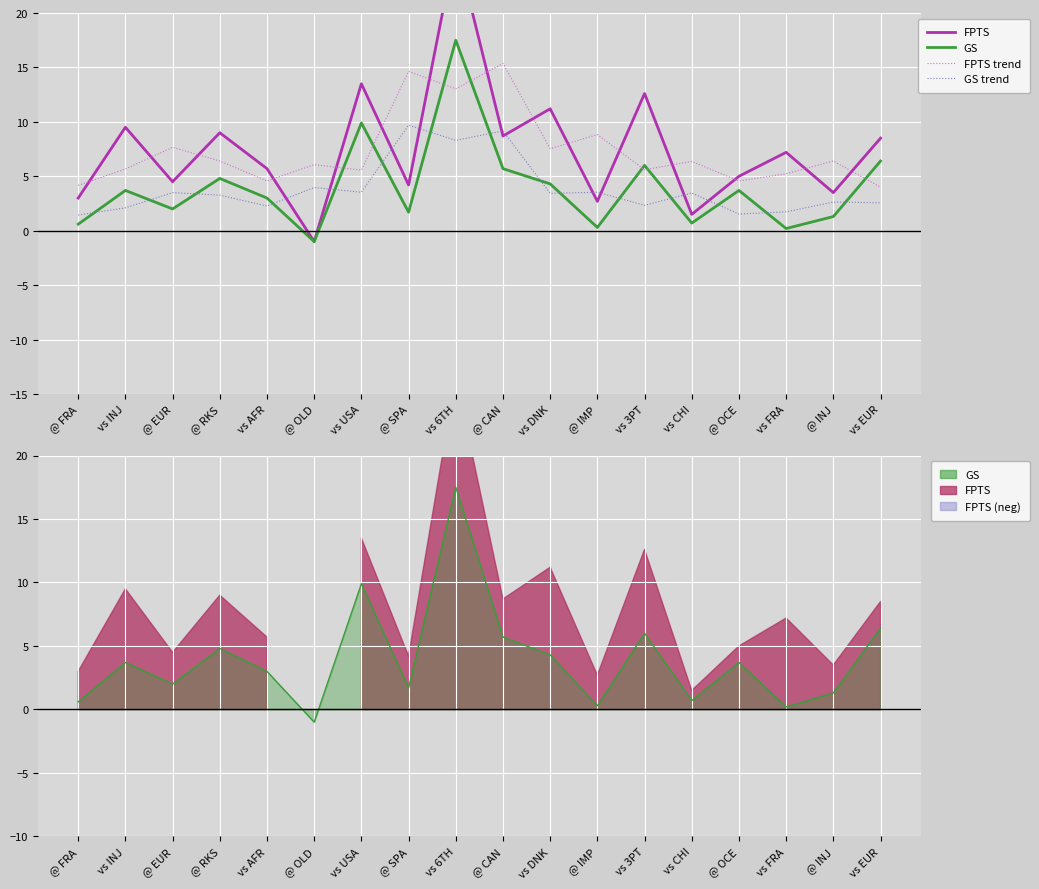

In FPTS trend, how many points are higher than both neighbors (excluding endpoints)?

7